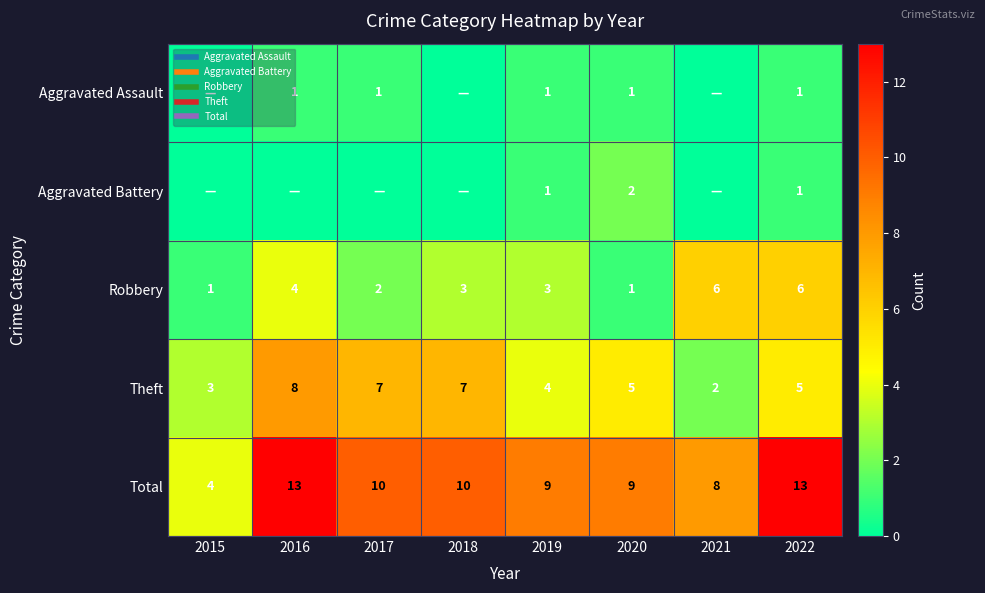

What is the total value across all series at 2016?

26